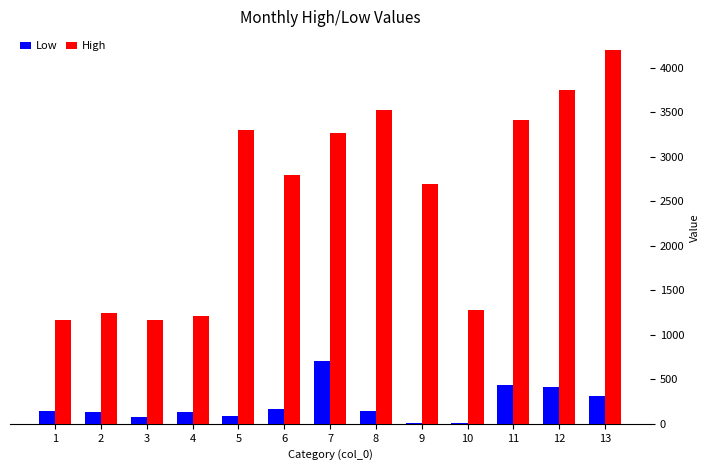

Is it true that High equals 1214.6 at 4?

True